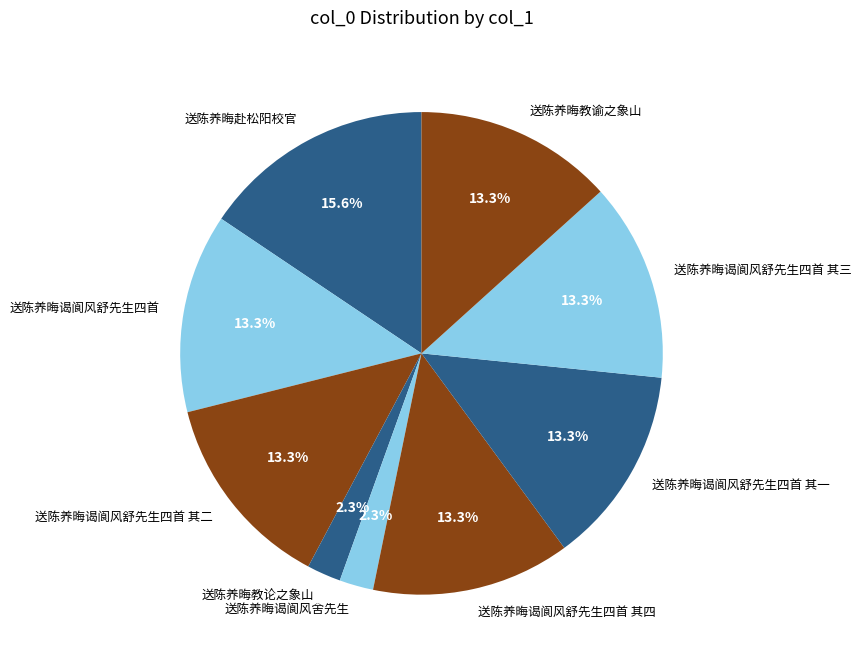

Combined, do 送陈养晦谒阆风舒先生四首 其一 and 送陈养晦教谕之象山 account for over 50%?

No